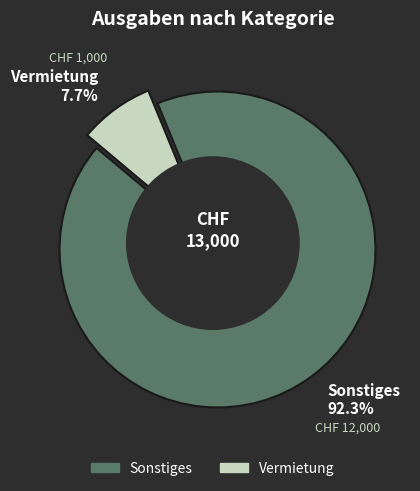

Is there any slice that represents more than half of the pie?

Yes